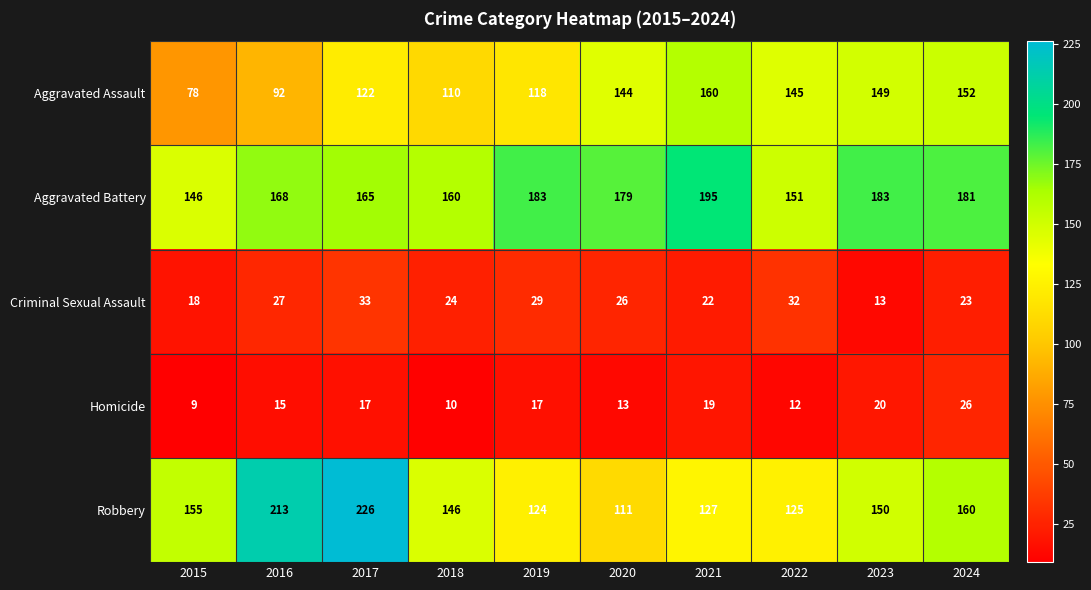

What is the spread (max minus min) of values at 2020?

166